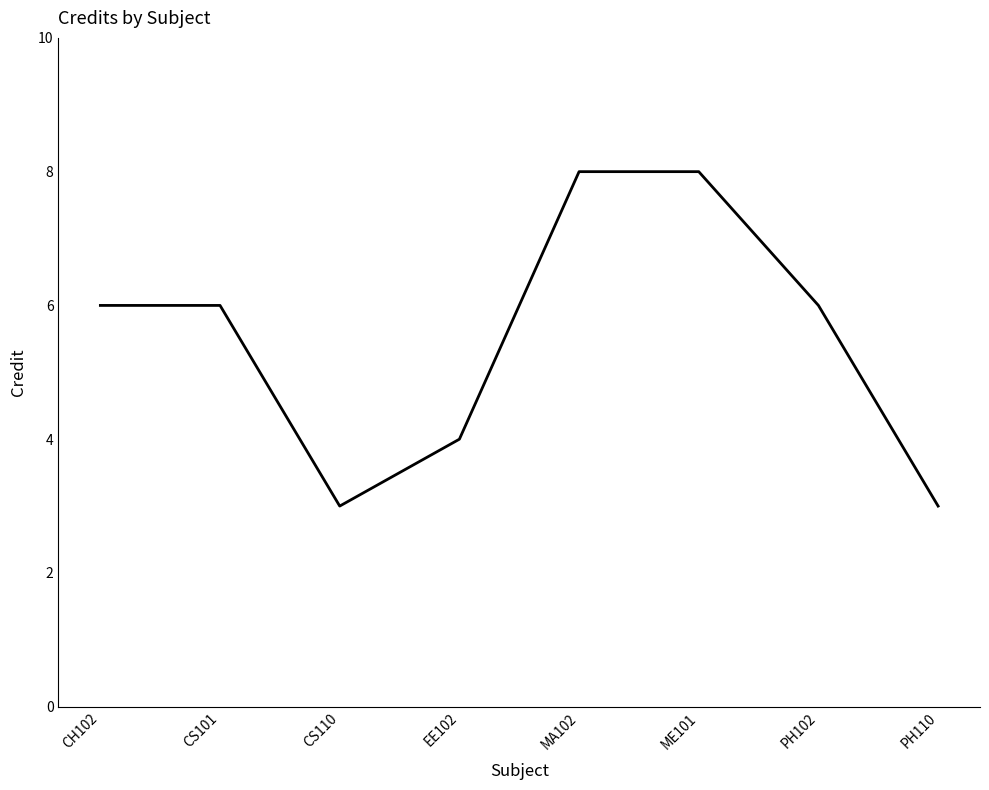

What is the greatest value displayed?

8